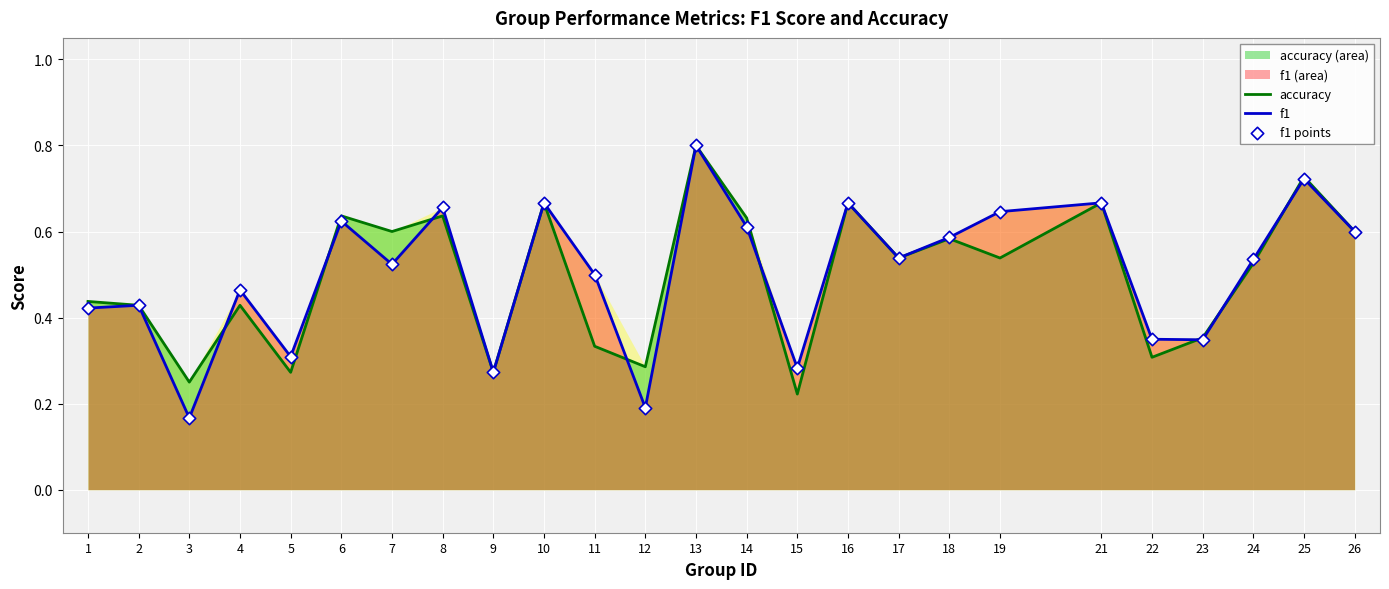

At how many categories does at least one series exceed 0?

25